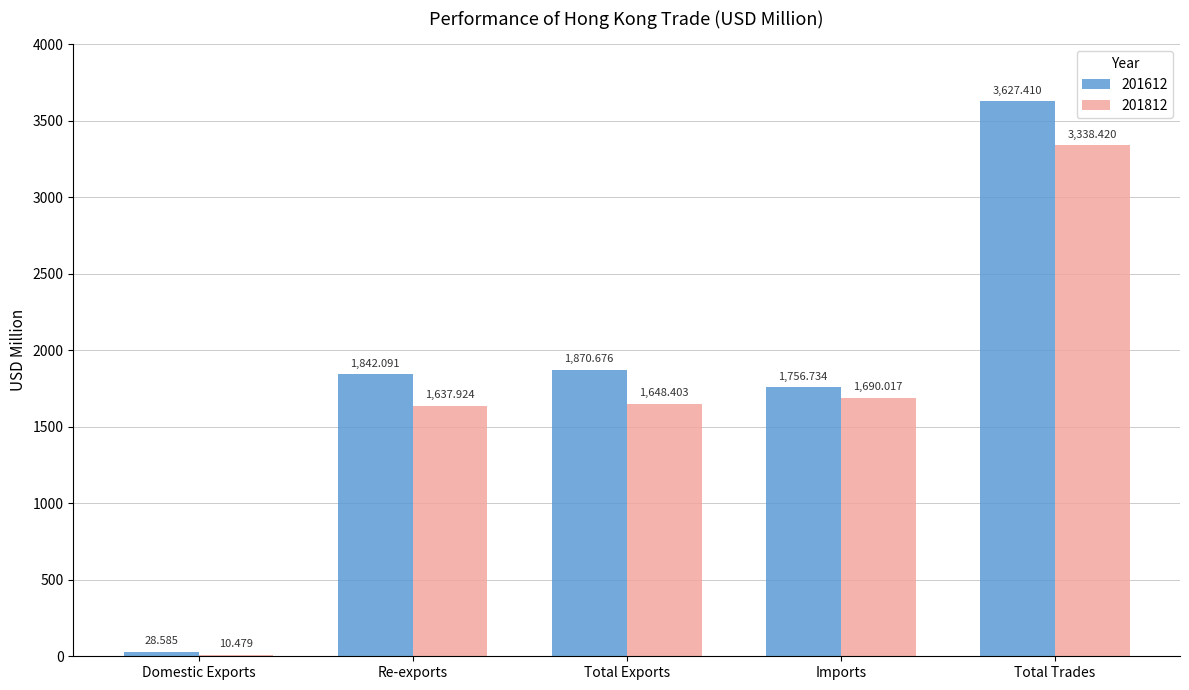

At which label is 201812 closest to 1674?

Imports